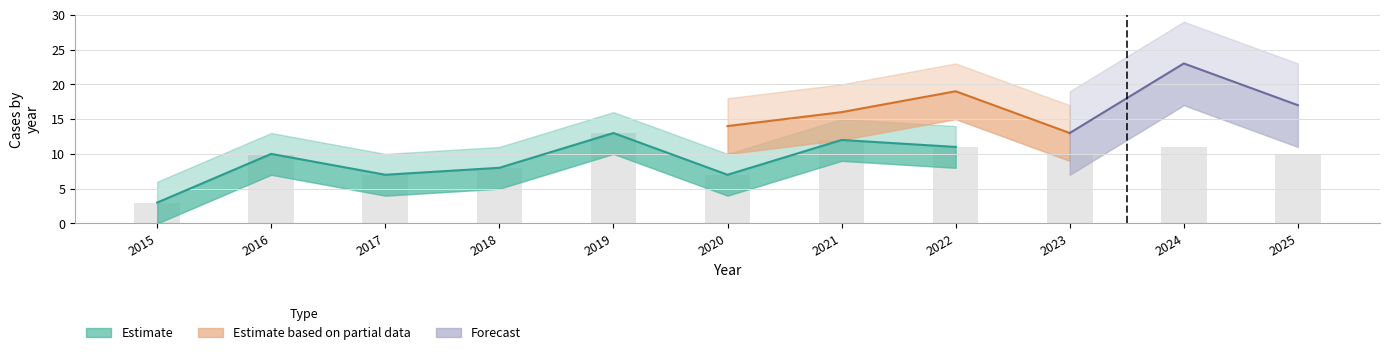

Does the chart contain any negative values?

No